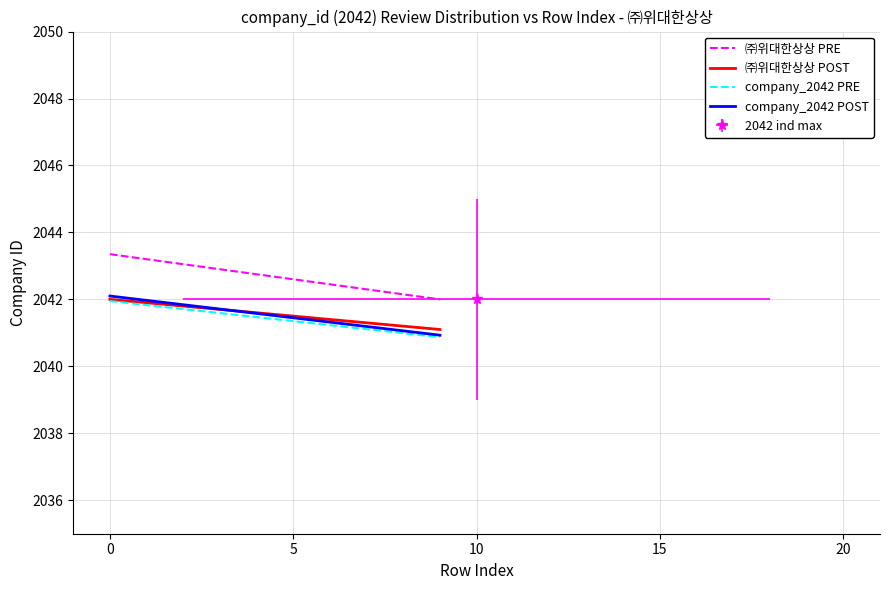

True or false: ㈜위대한상상 PRE and ㈜위대한상상 POST cross at least once.

False